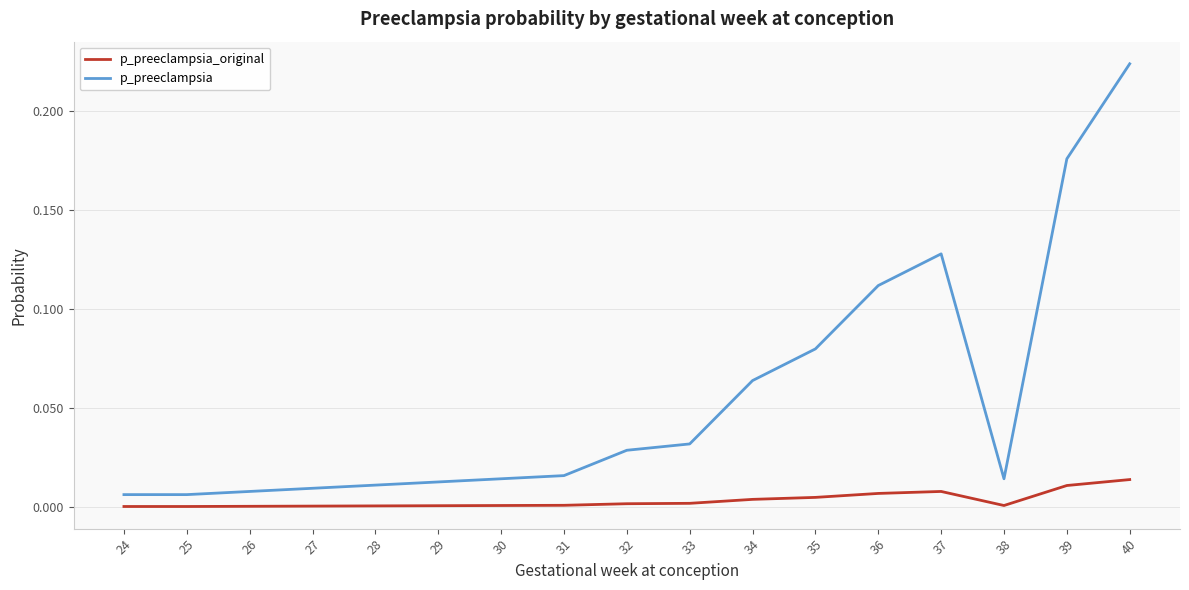

Which series has the widest spread of values?

p_preeclampsia